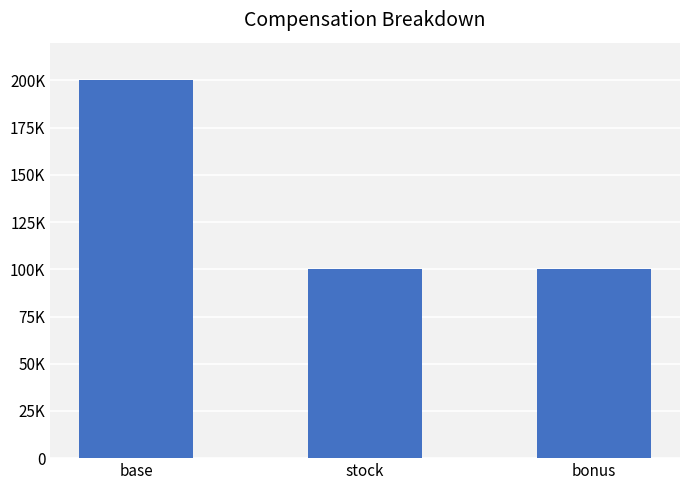

Rank the categories by value from highest to lowest.

base, stock, bonus